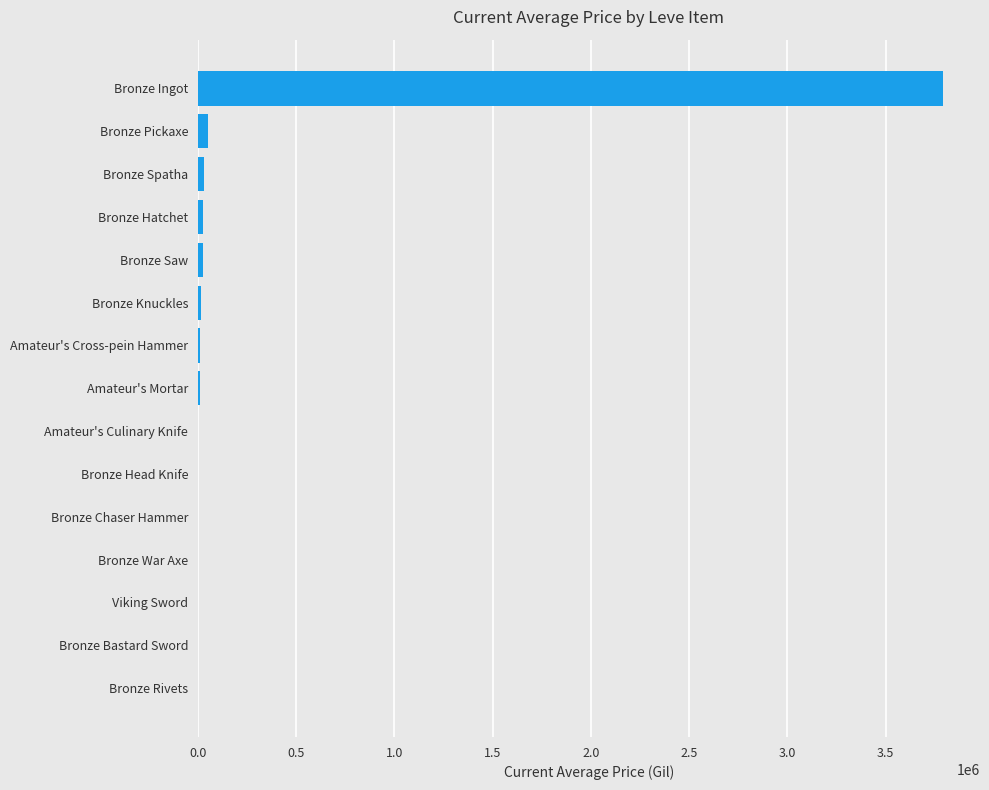

What is the greatest value displayed?

3790176.5